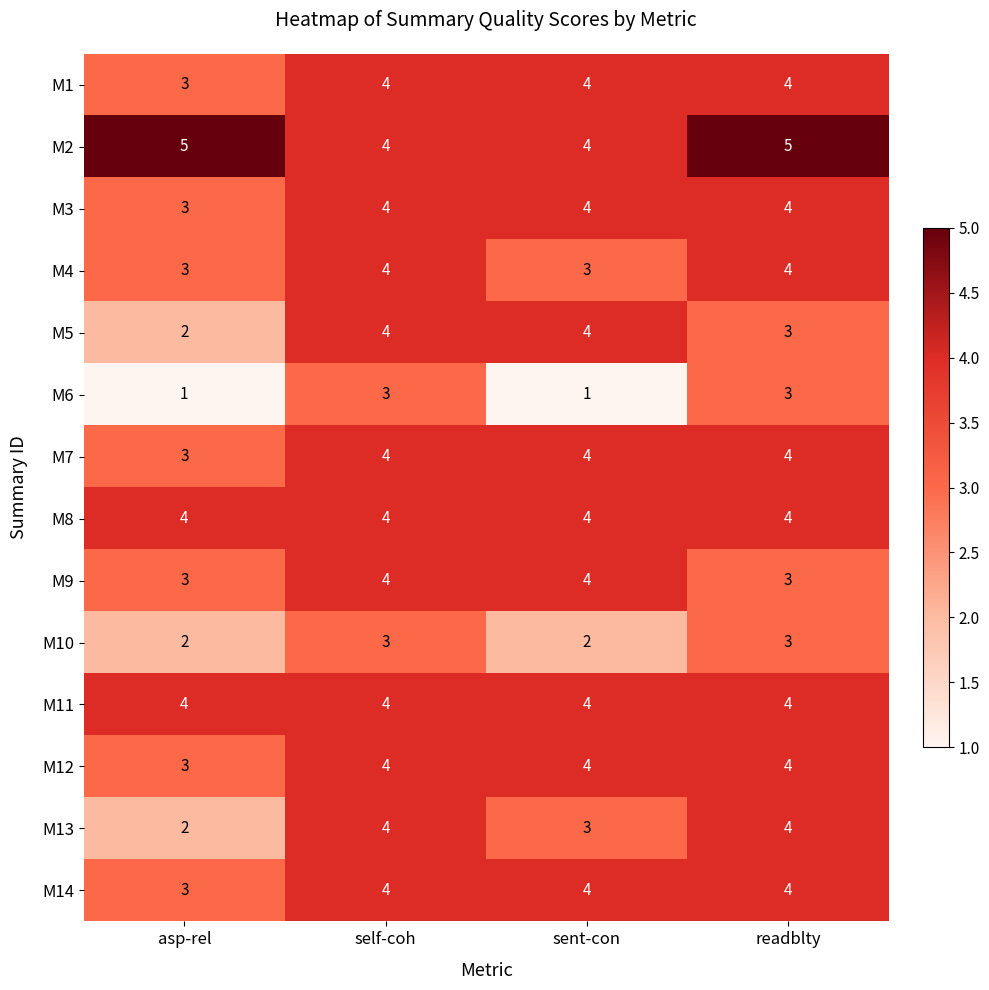

What is the total value across all series at asp-rel?

41